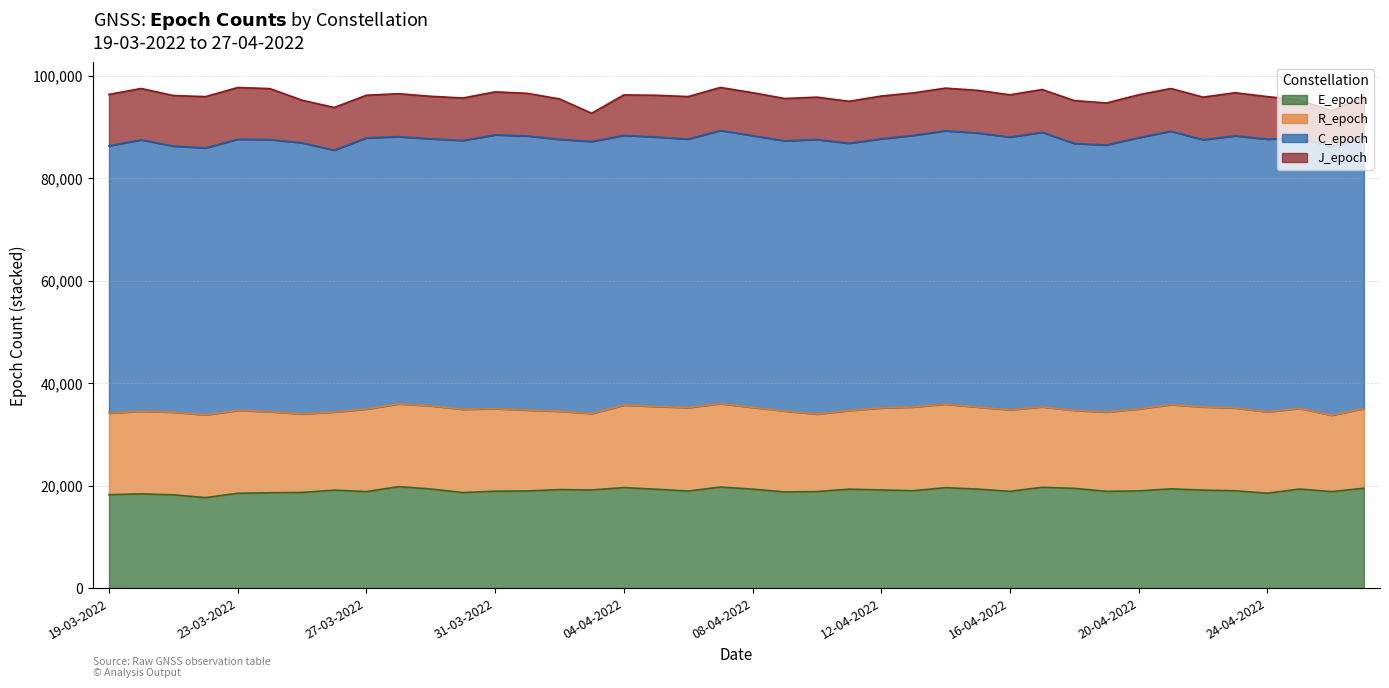

Does the chart have visible grid lines?

Yes